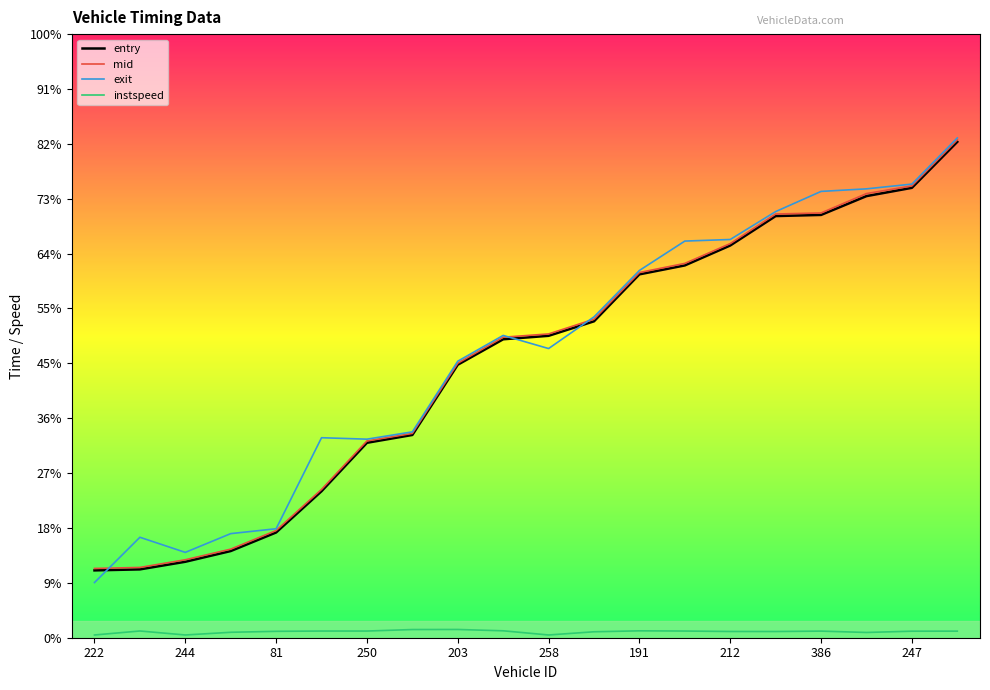

At which category is the sum across all series the highest?

19